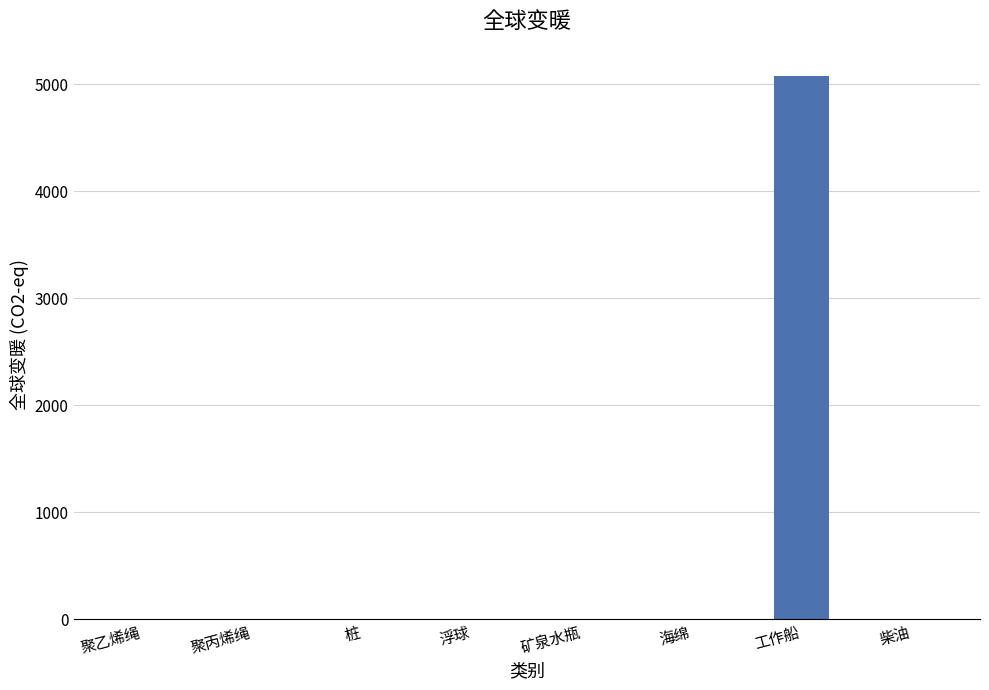

What value does the data have at 工作船?

5074.8